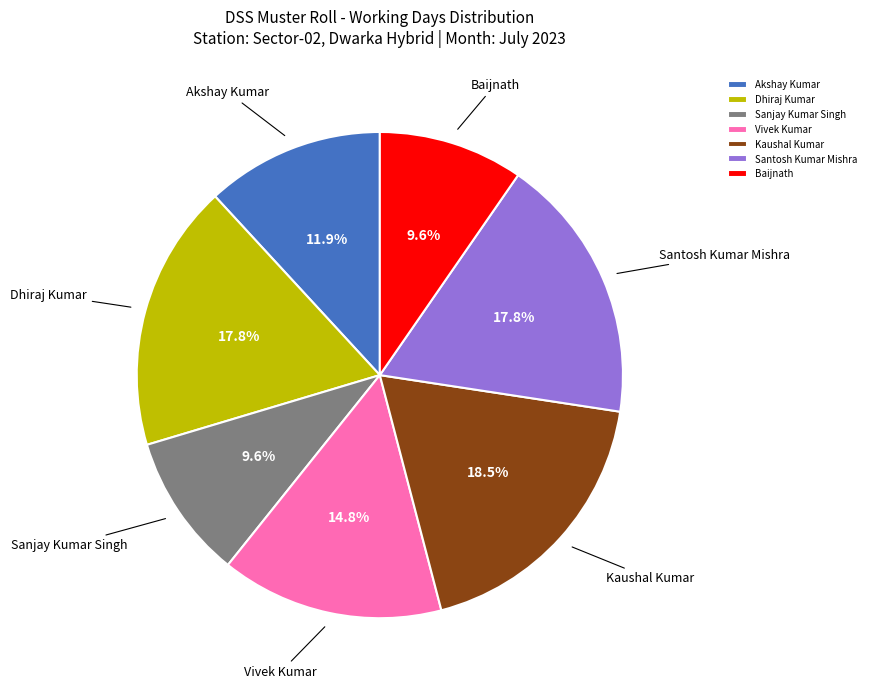

Is it true that Santosh Kumar Mishra is 18% of the pie?

True